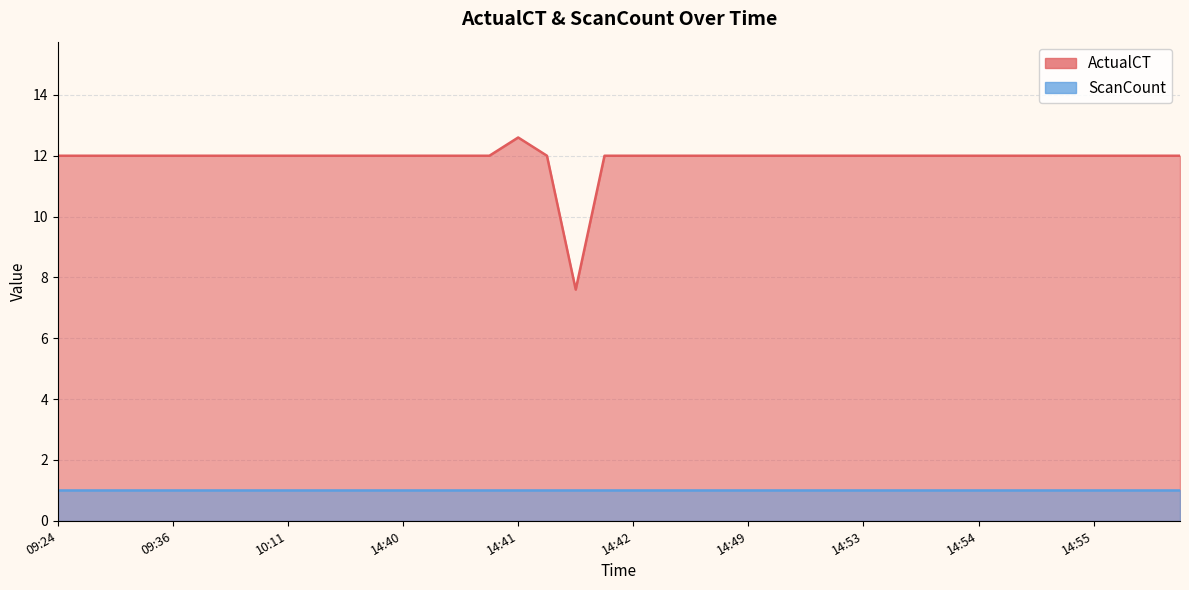

What is the difference between the maximum and second lowest values?

0.6